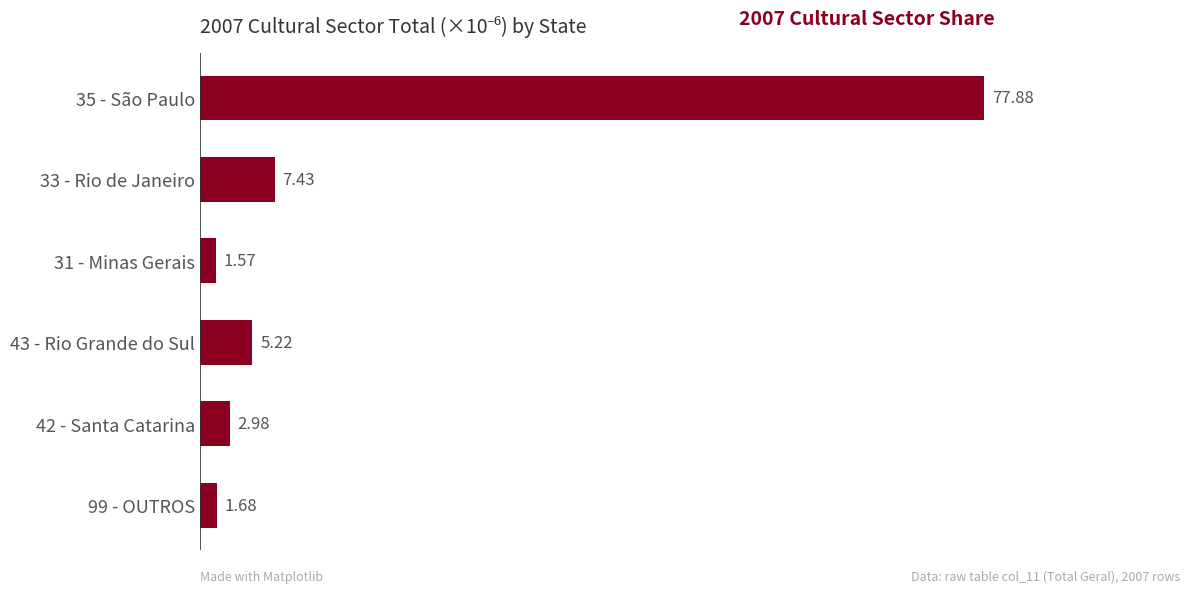

What is the greatest value displayed?

77.9